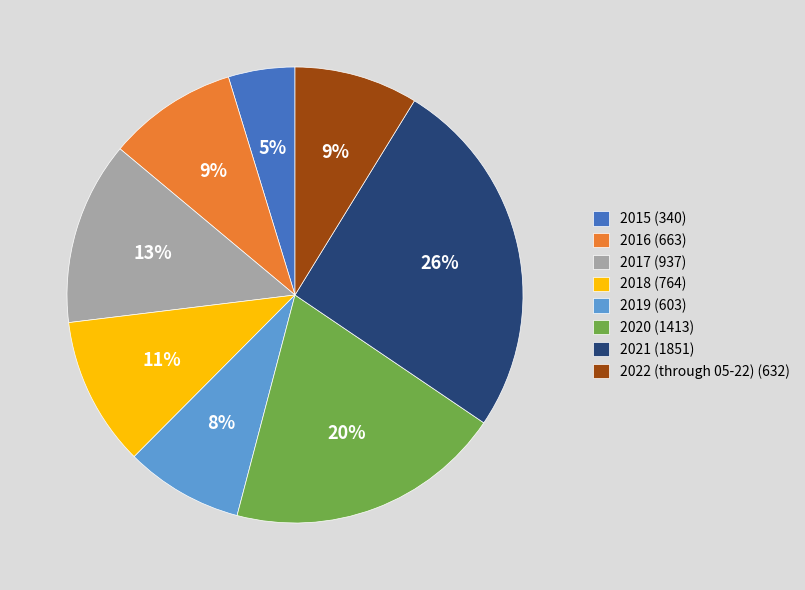

To the nearest percent, what percentage of the pie is 2019?

8%